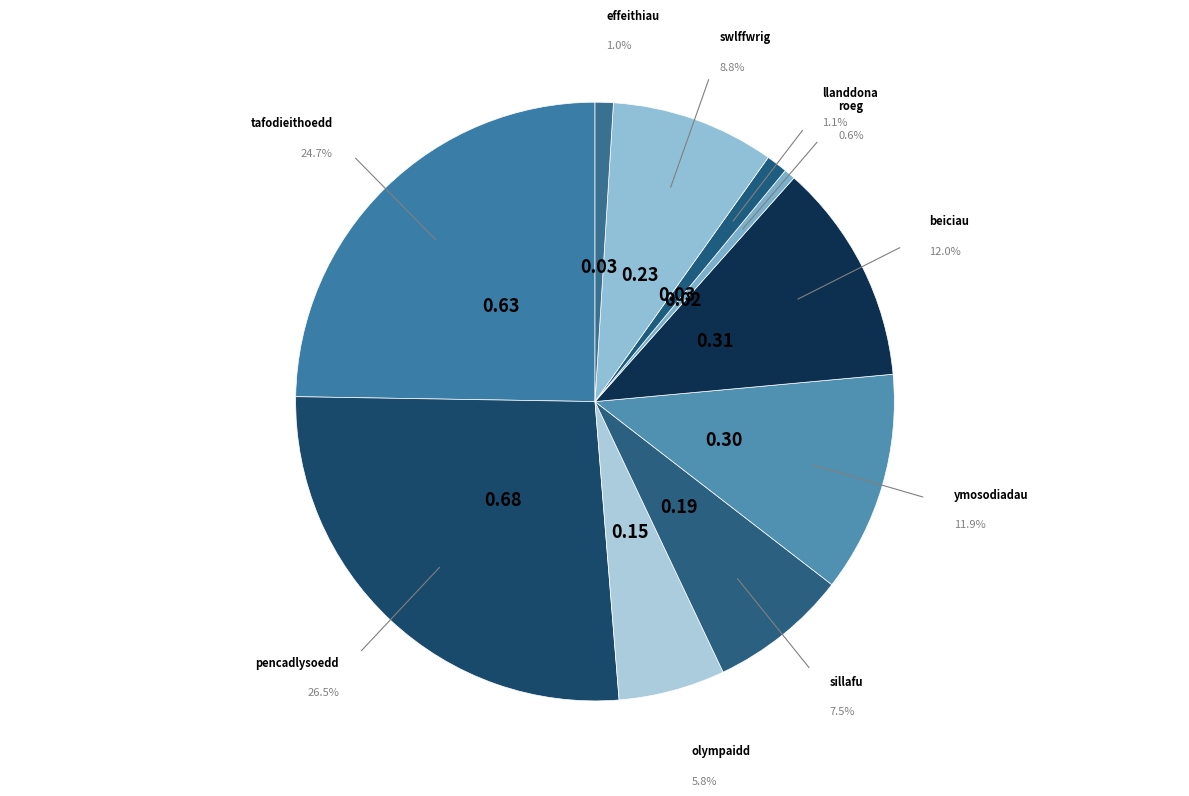

Which category has the biggest portion of the pie?

pencadlysoedd